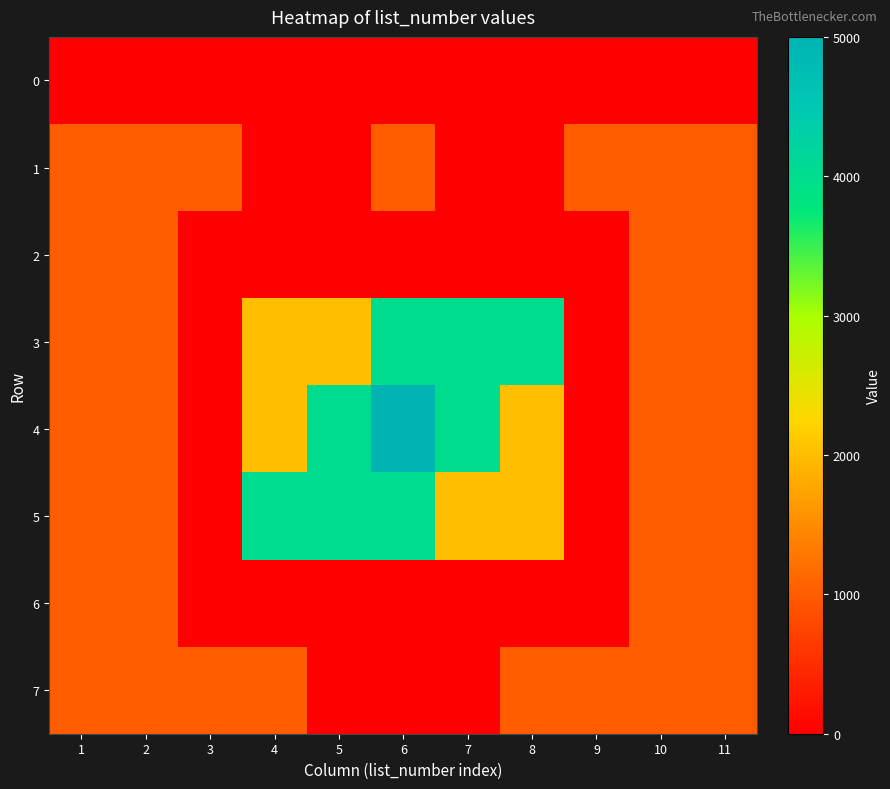

Rank the series by their maximum value, from lowest to highest.

0, 1, 2, 6, 7, 3, 5, 4